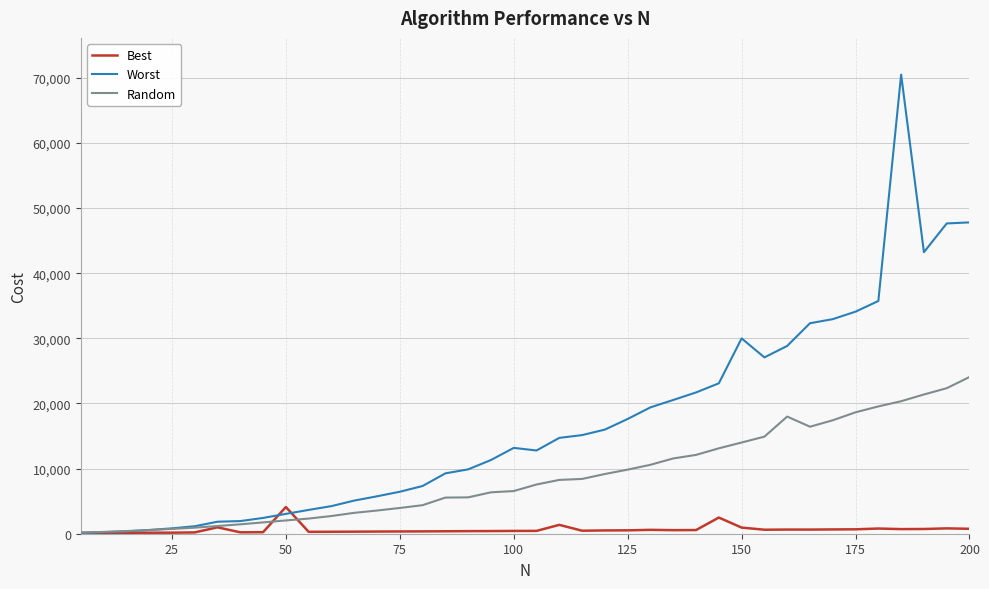

Which series has the largest total across all categories?

Worst